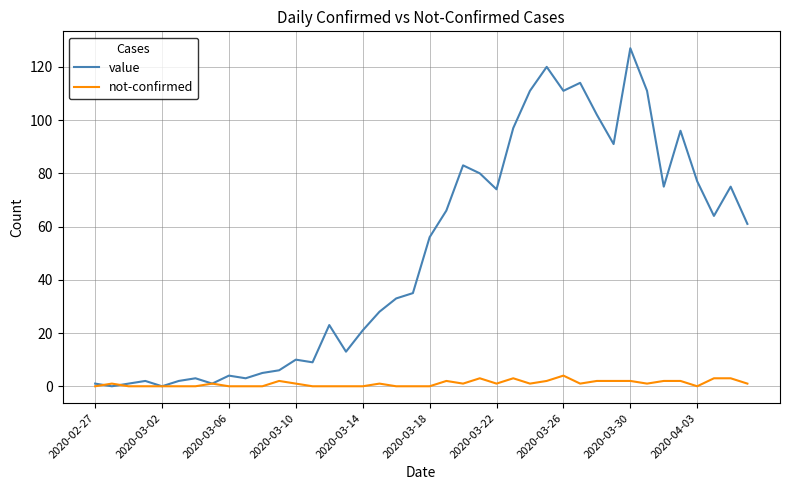

Which series has the widest spread of values?

value